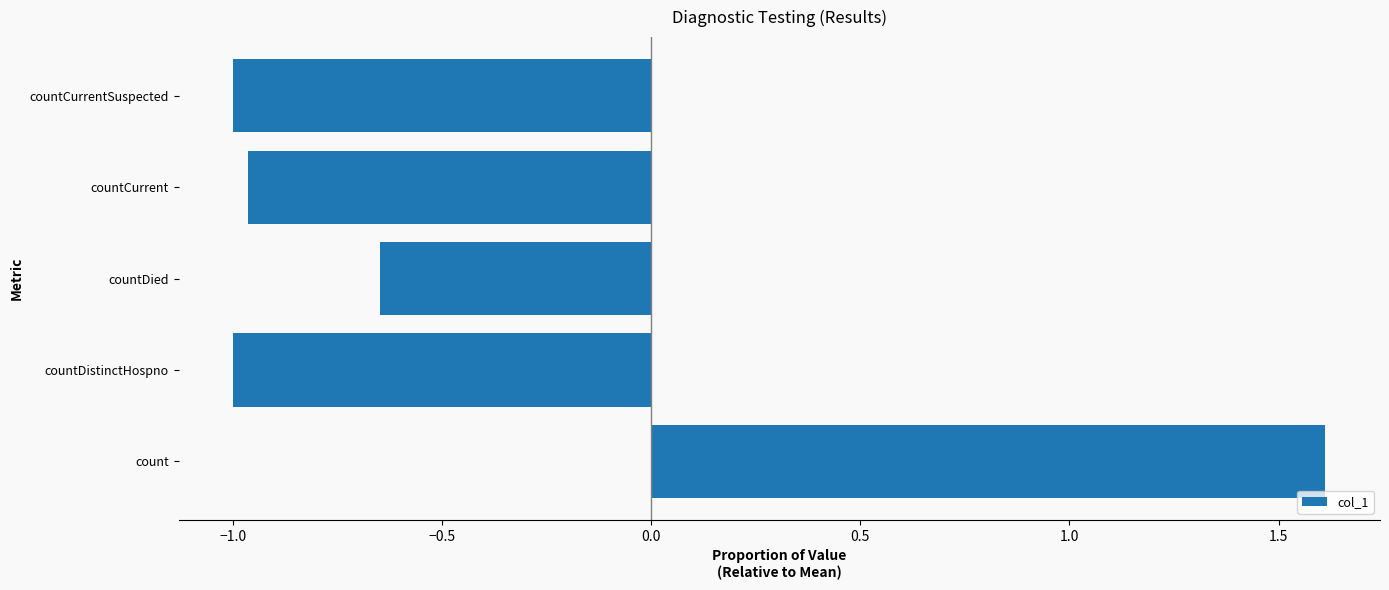

Where is the data nearest to the value 0?

countDied